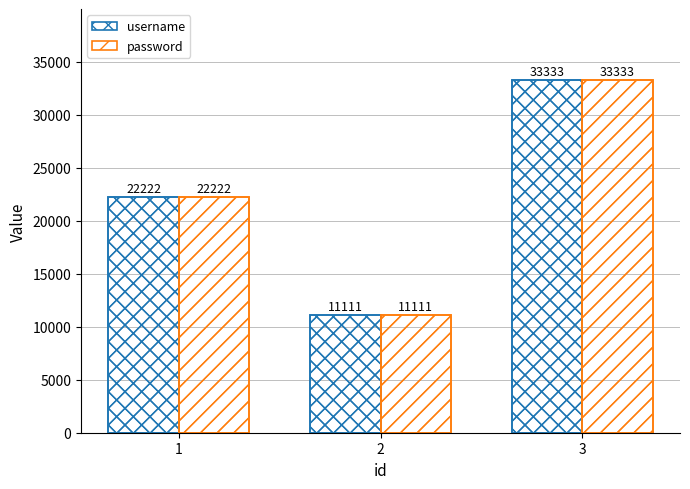

At which label does username first exceed 22222?

3